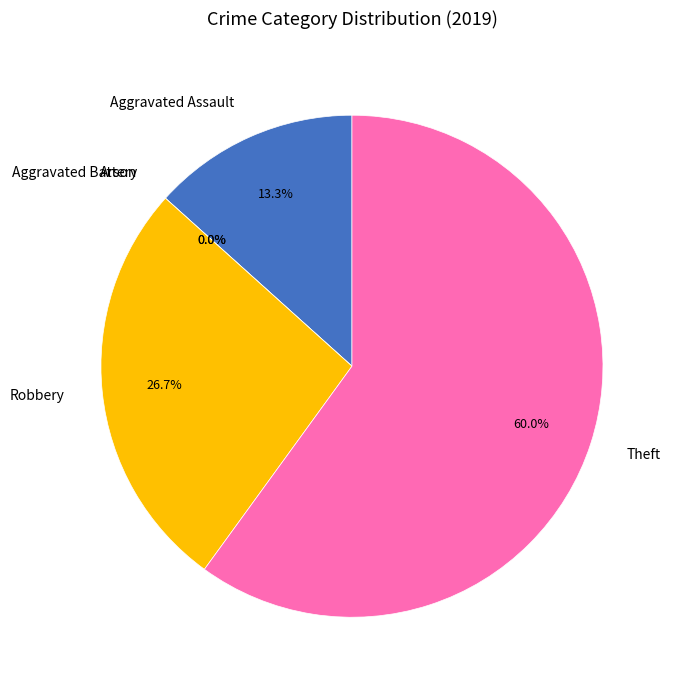

True or false: Aggravated Battery accounts for 0% of the total.

True